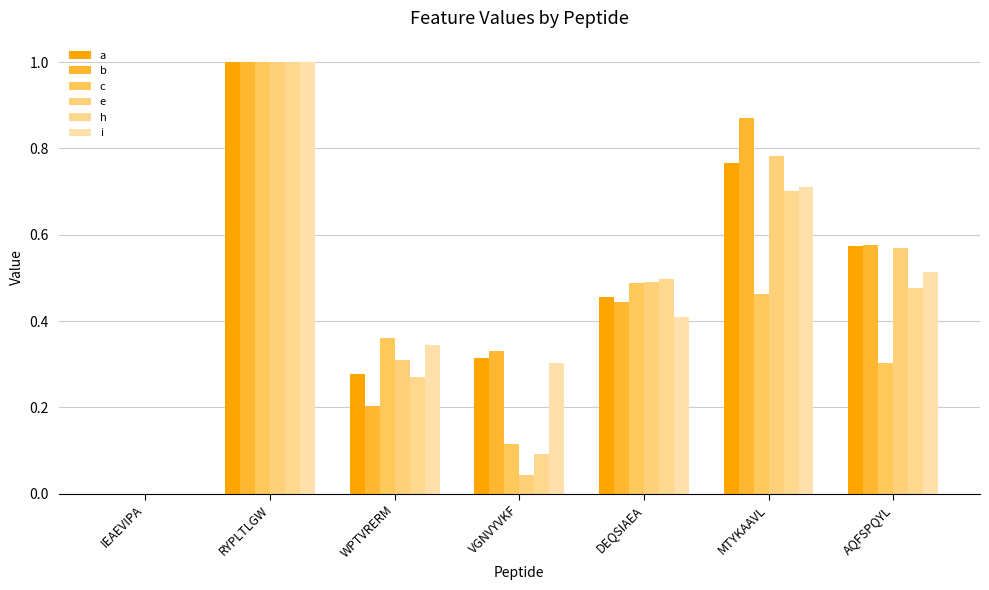

What are all the series names shown in the legend?

a, b, c, e, h, i